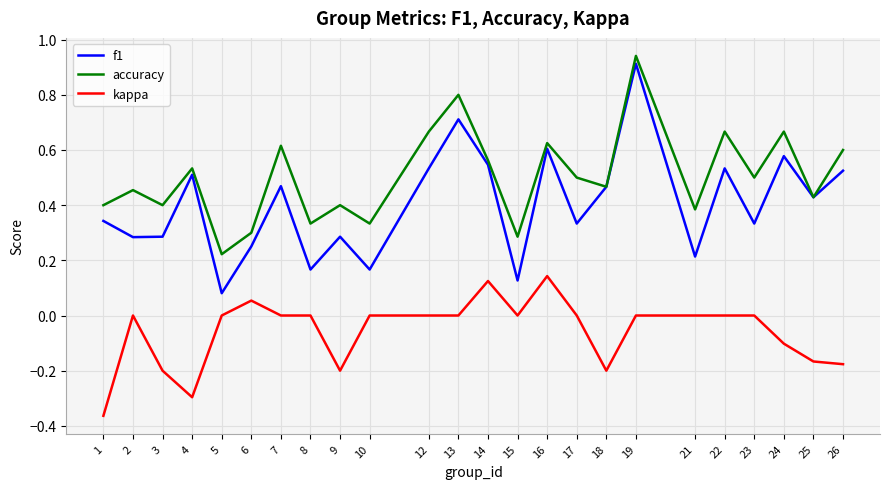

What is the difference between the highest and lowest values at 26?

0.8